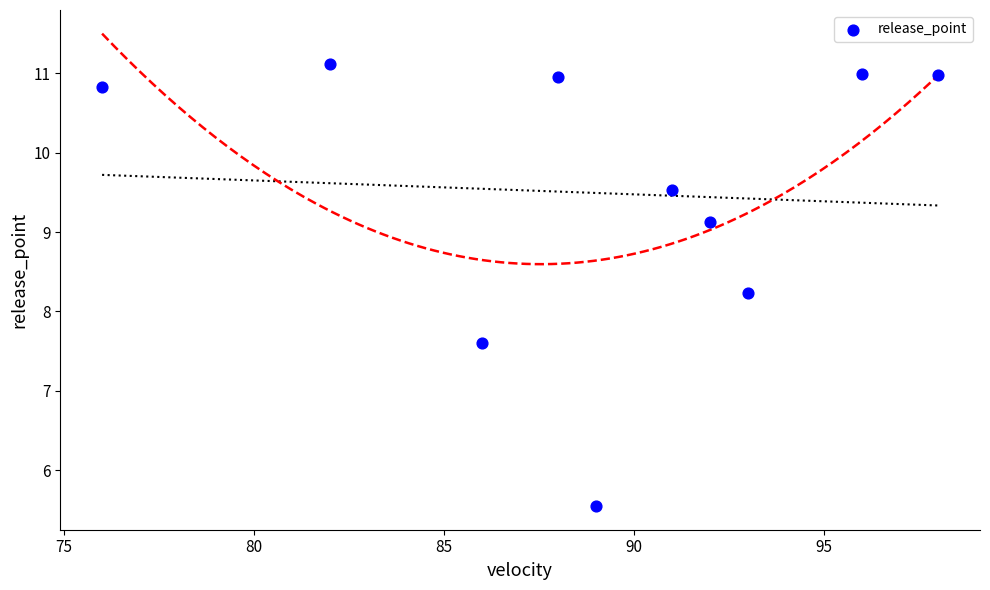

What is the range of X values (max minus min)?

22.0